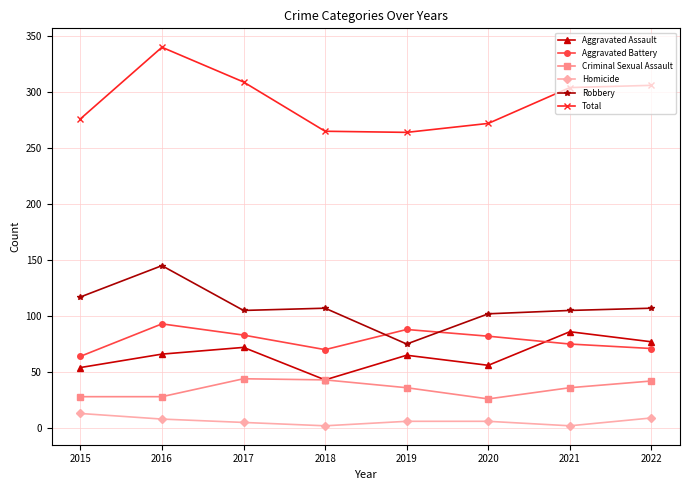

Is it true that Aggravated Battery equals 119 at 2018?

False